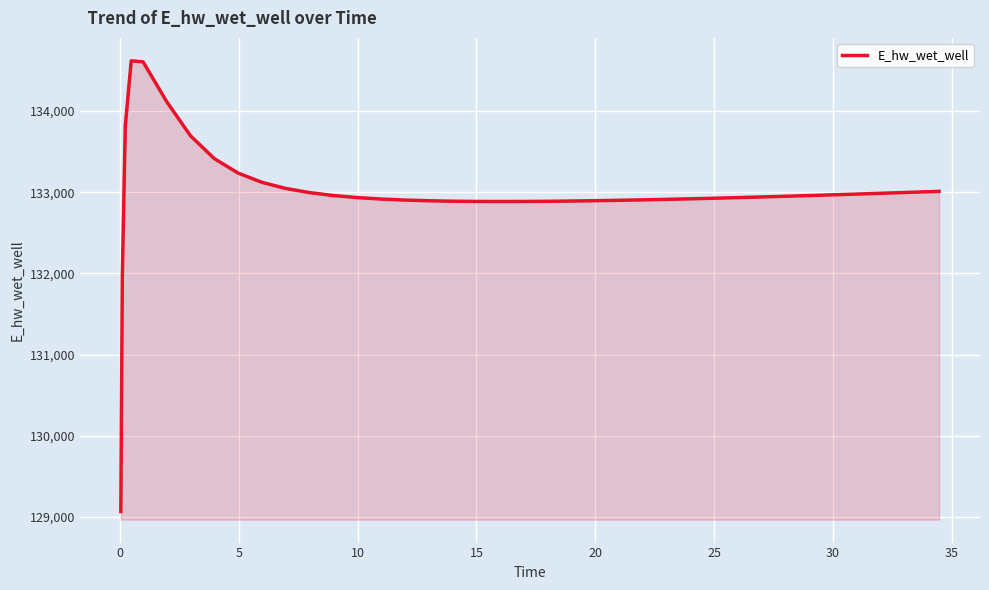

What is the difference between the maximum and minimum values?

5552.1